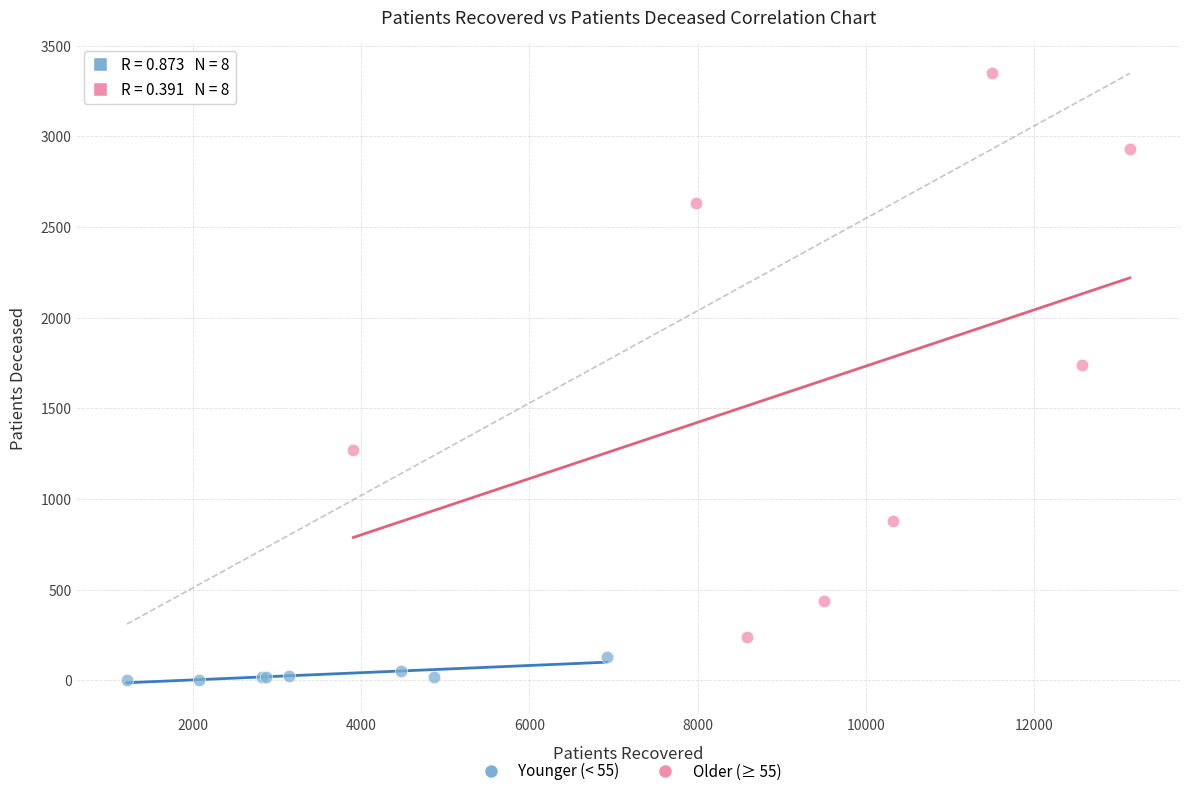

Which series has the widest spread of Y values?

Older (≥ 55)